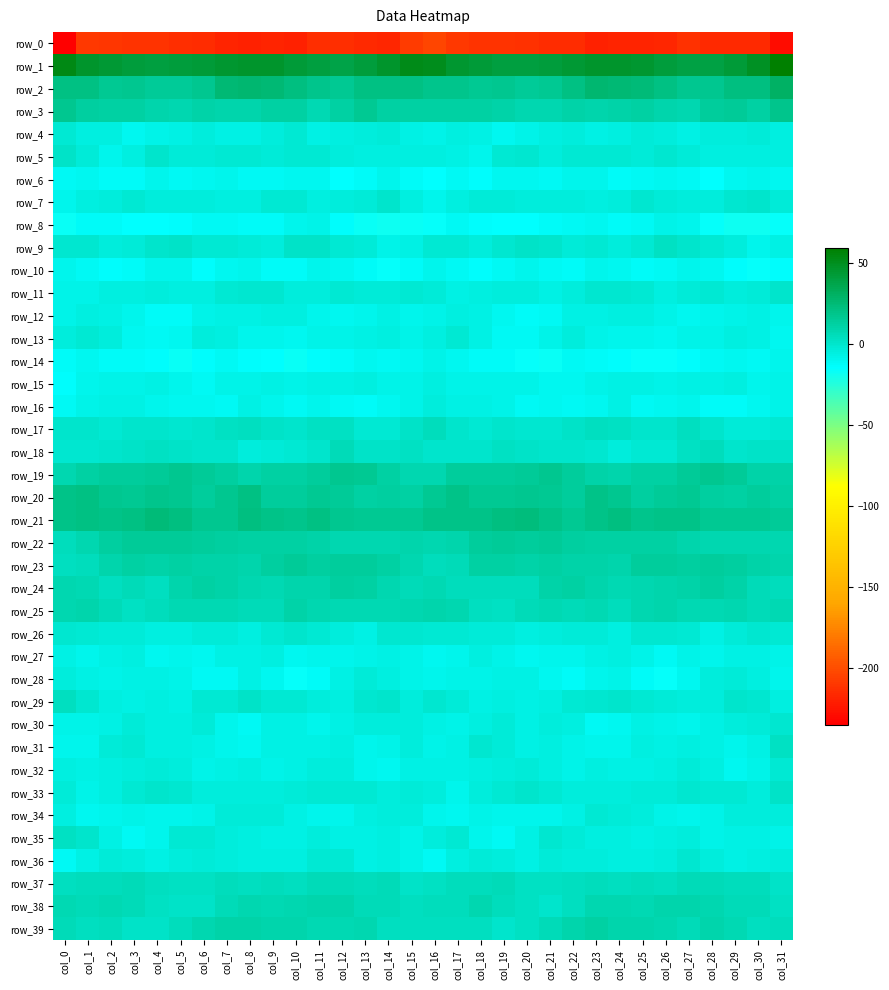

What is the average value of the row_37 series?

4.5